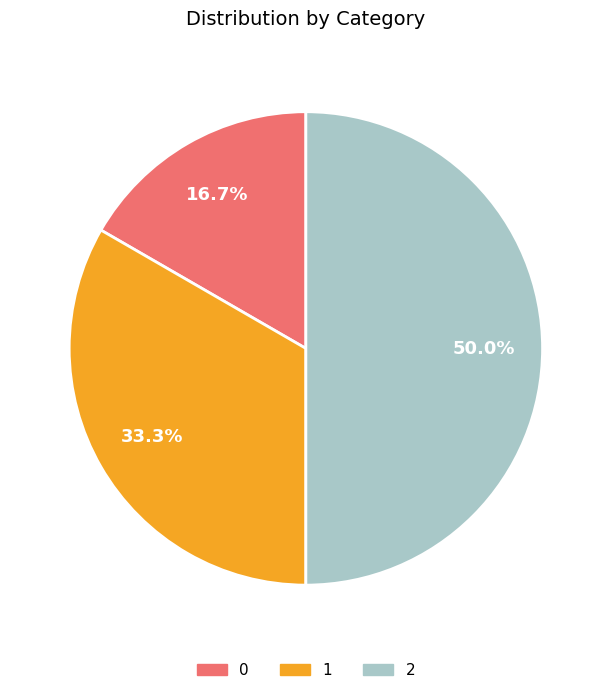

What is the largest slice in the pie chart?

2